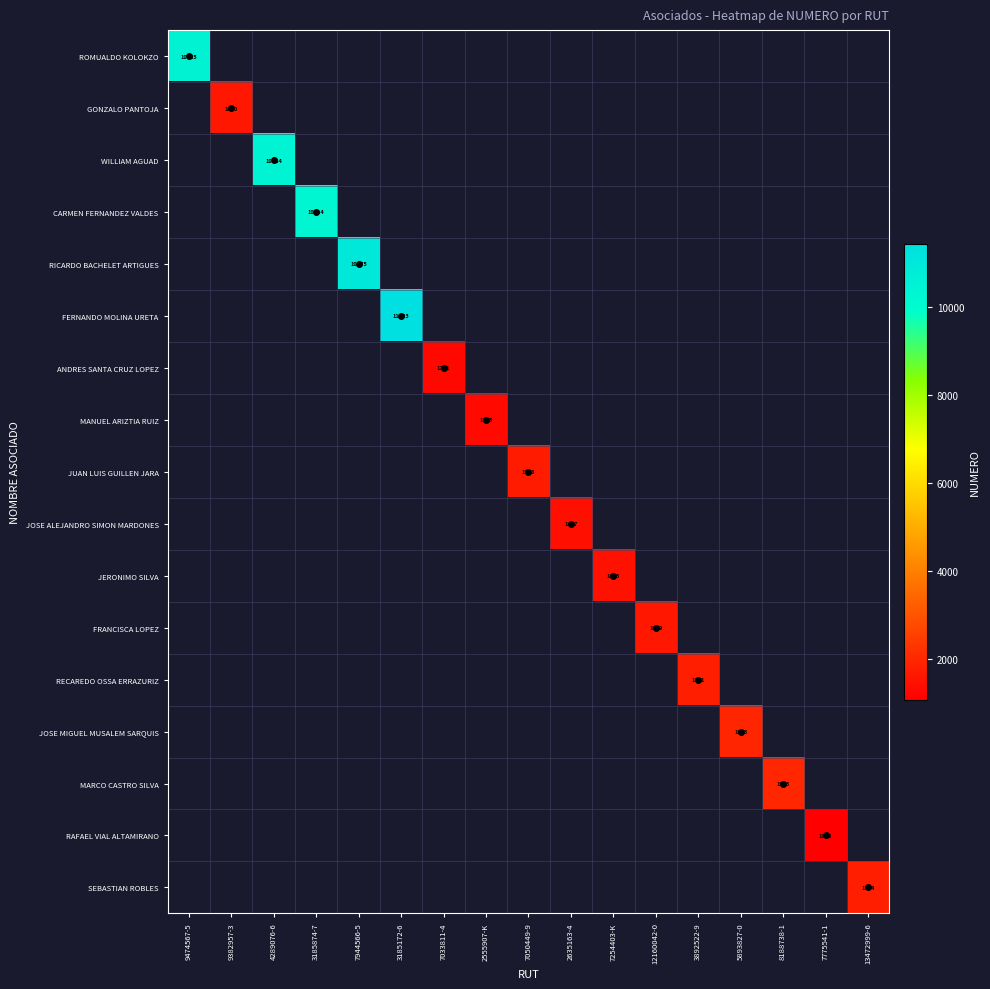

The JUAN LUIS GUILLEN JARA series shows 1718 at 7050449-9. True or false?

True